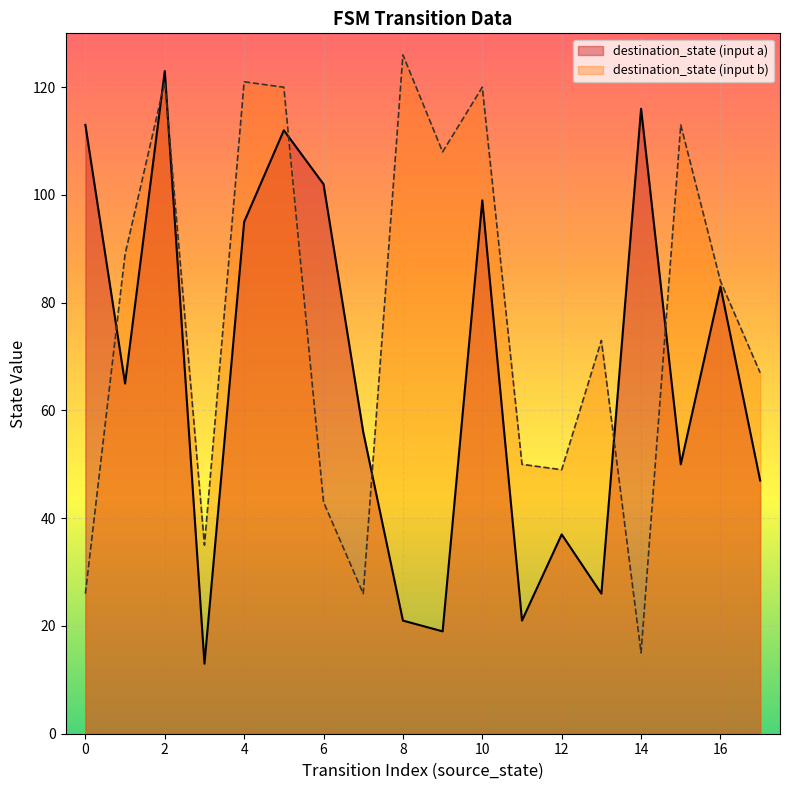

True or false: destination_state has more than 0 interior local peaks.

True